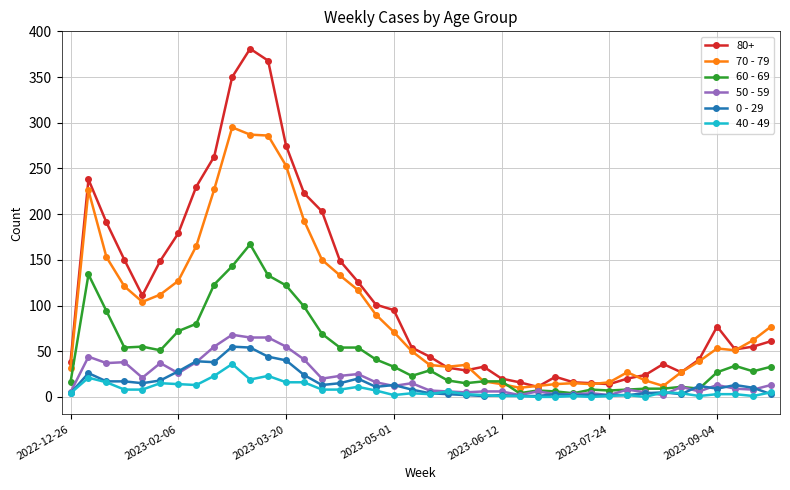

What is the difference between the second highest and minimum values in the 70 - 79 series?

277